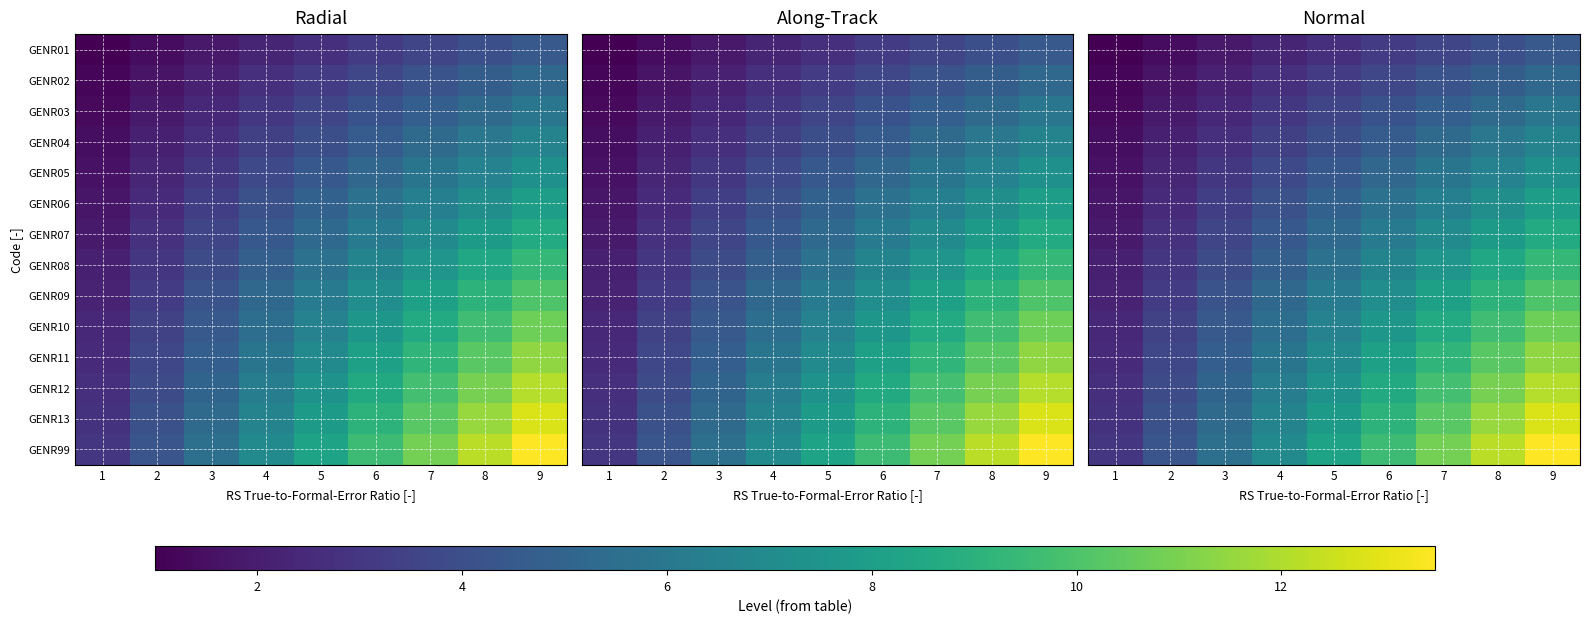

Between 7 and 6, which is larger?

7